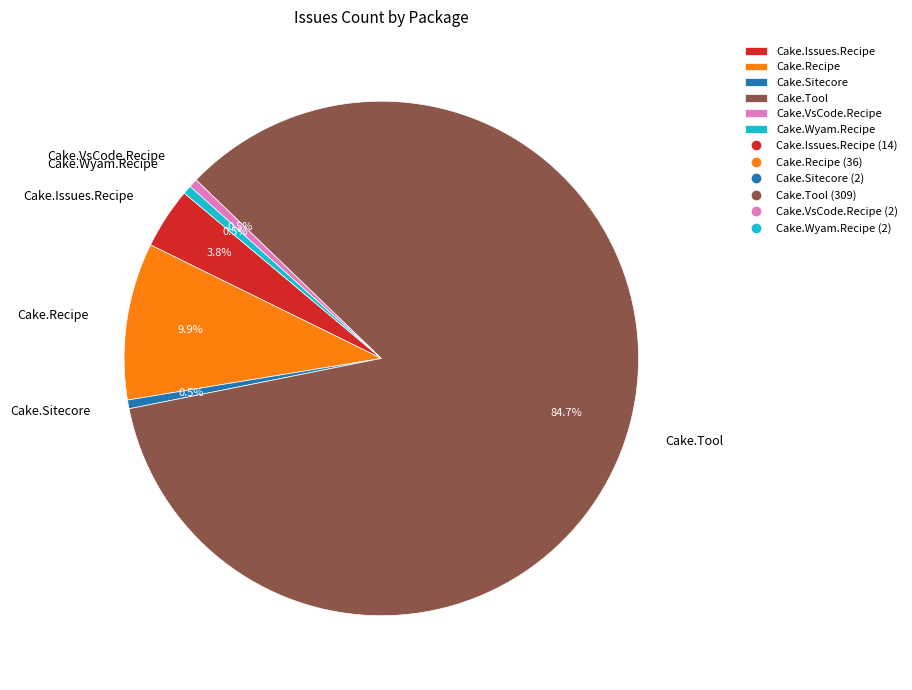

Count the number of slices in the pie.

6